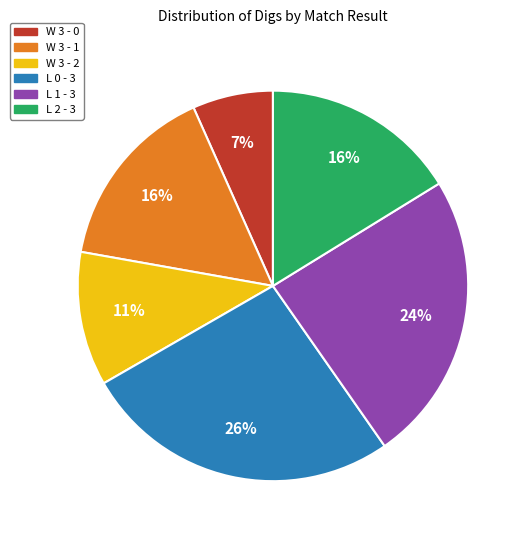

Do L 2 - 3 and W 3 - 1 together represent more than half of the pie?

No